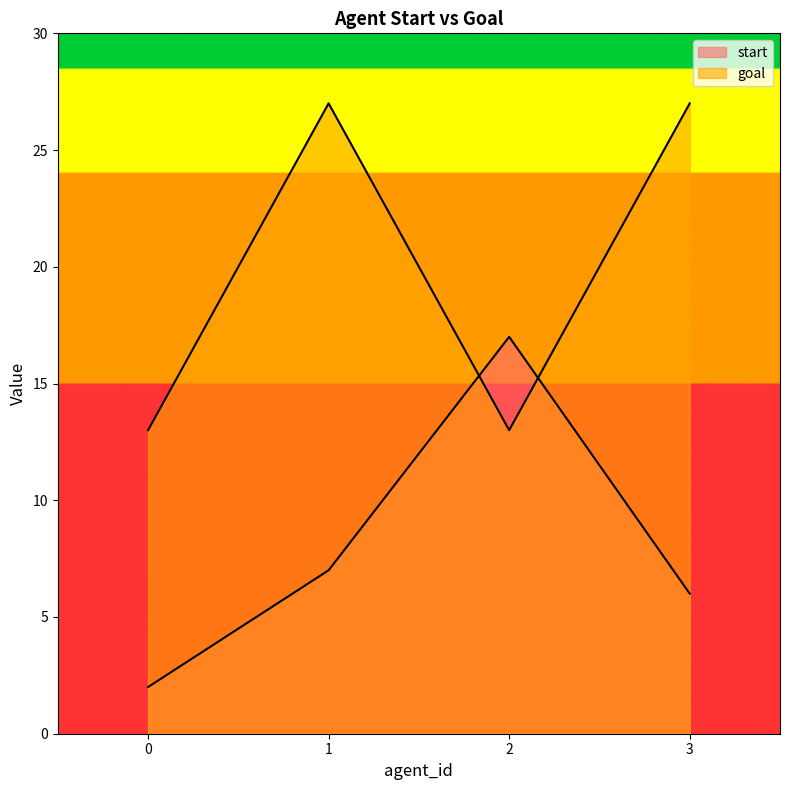

List the labels in order of goal value, smallest first.

0, 2, 1, 3